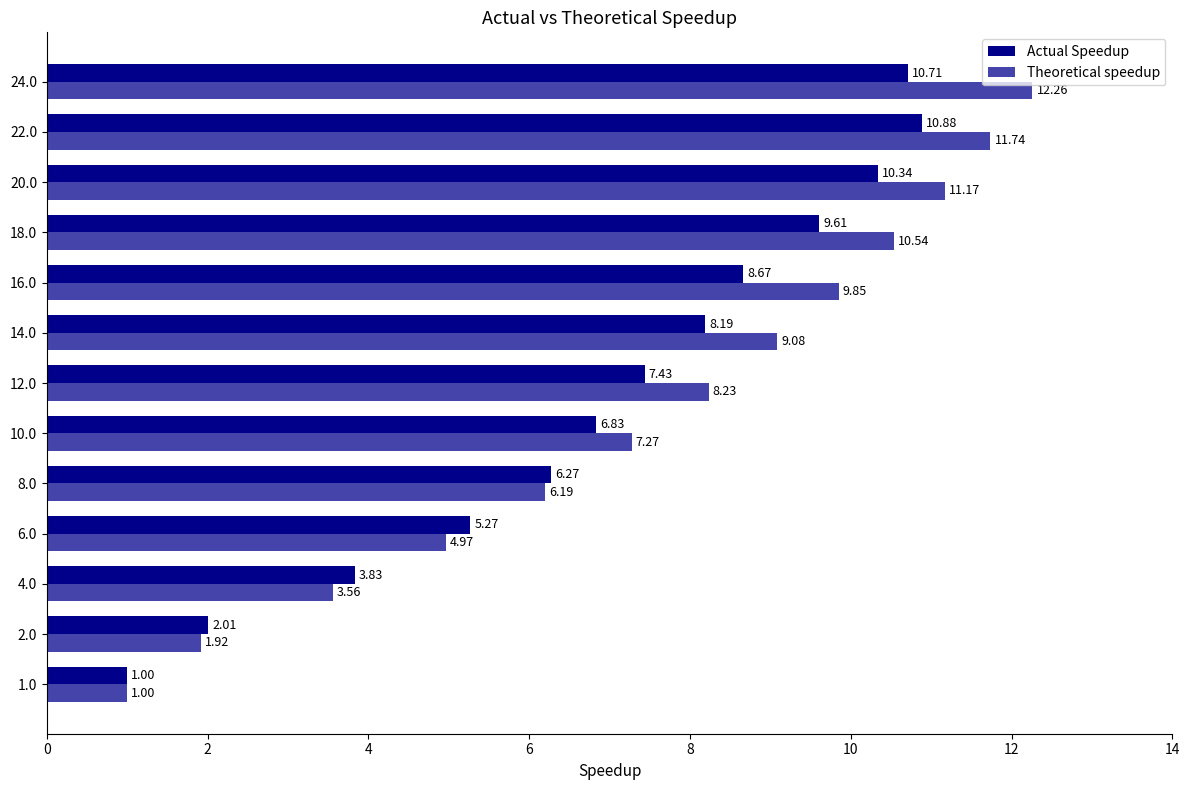

At how many categories does at least one series exceed 8?

7